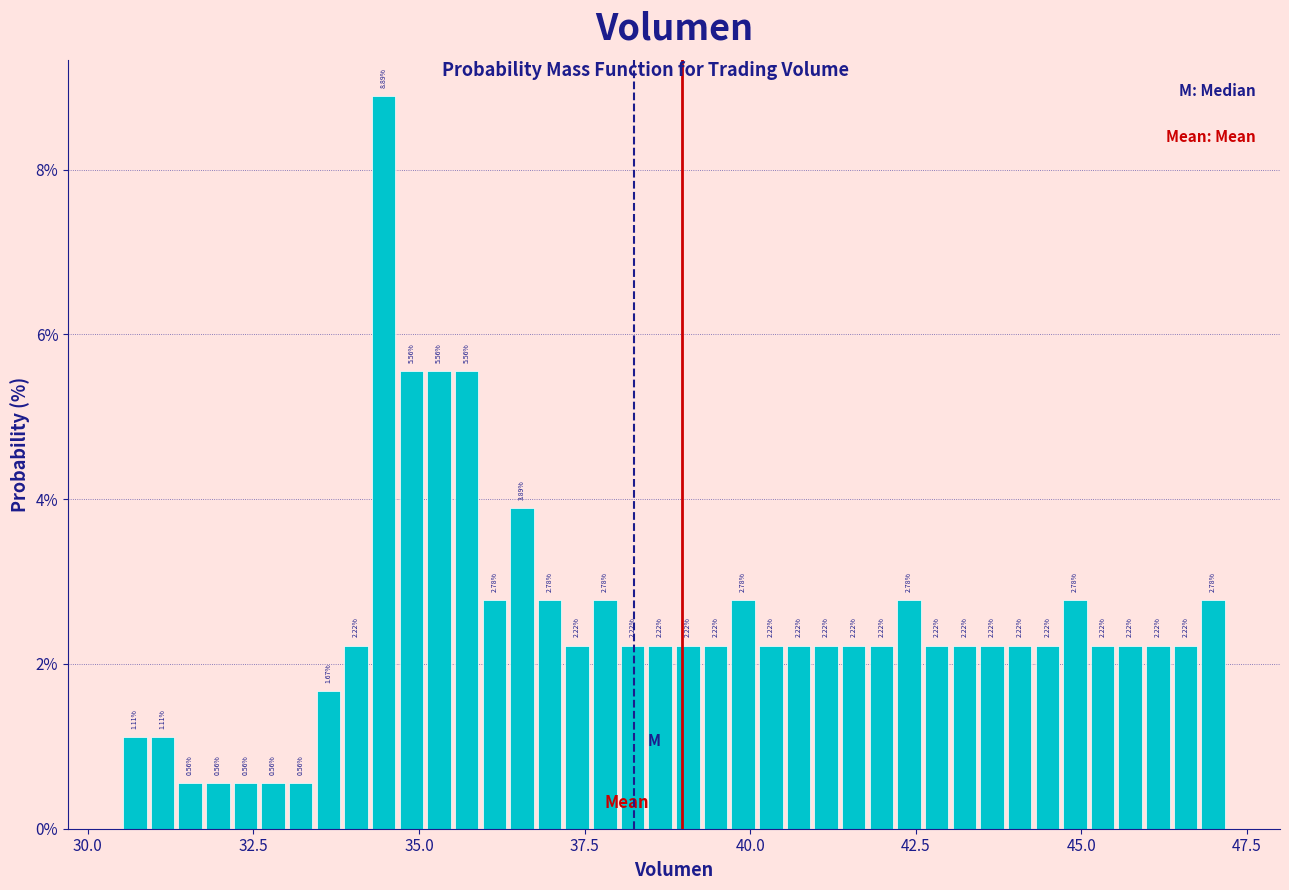

Around what value on the x-axis is the tallest bar? Give the approximate position of its centre, as read against the axis.

34.5